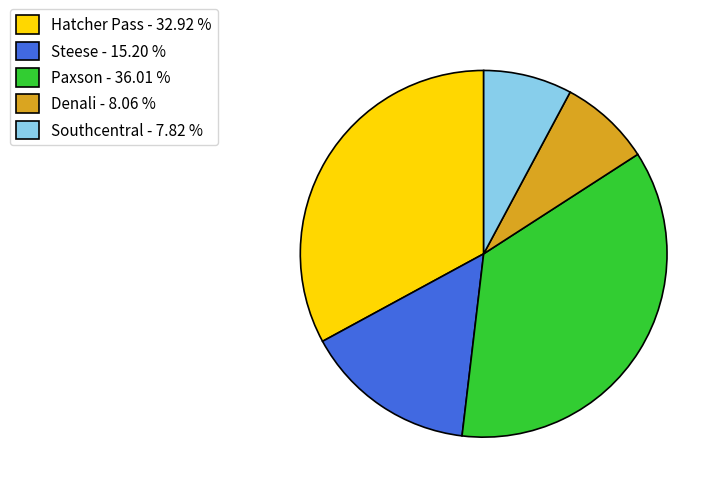

Does Southcentral - 7.82 % account for over 50% of the chart?

No